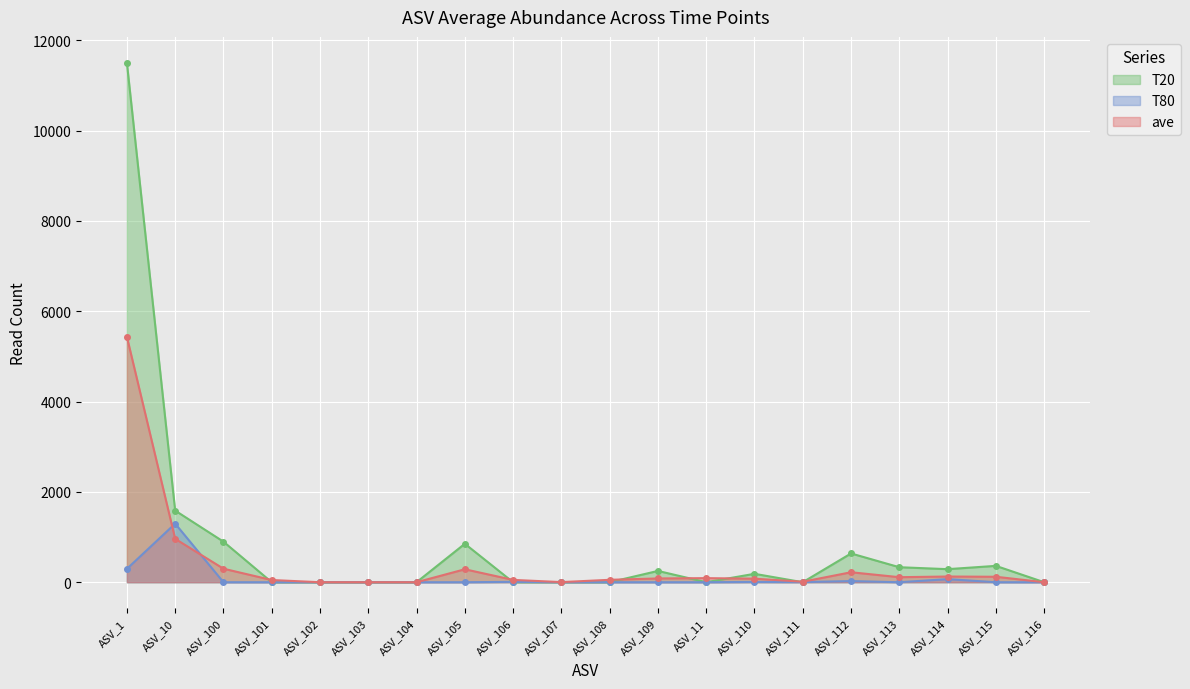

The value of ave at ASV_115 is 176.9. True or false?

False